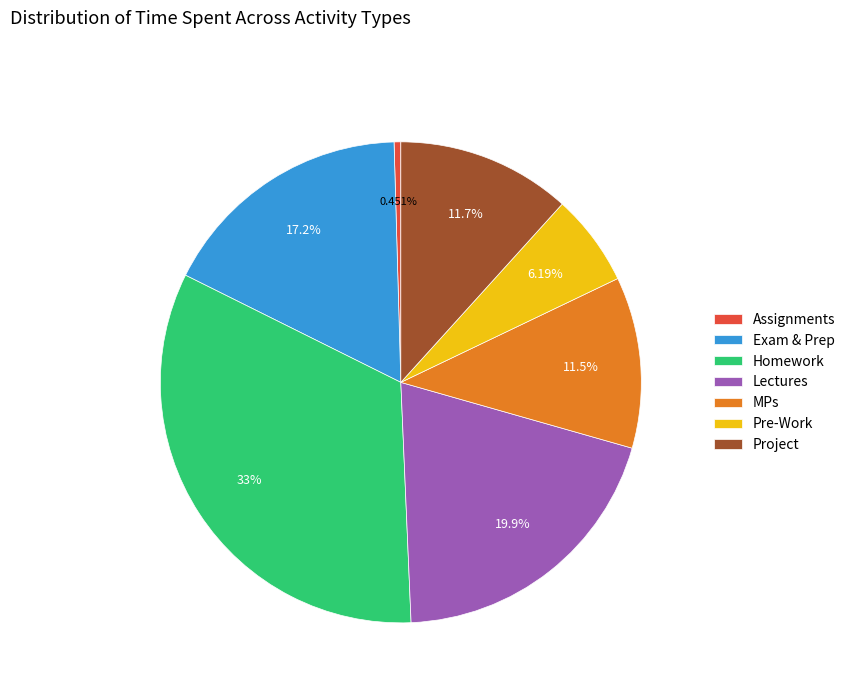

Combined, what portion of the pie is Assignments and Project?

12.2%